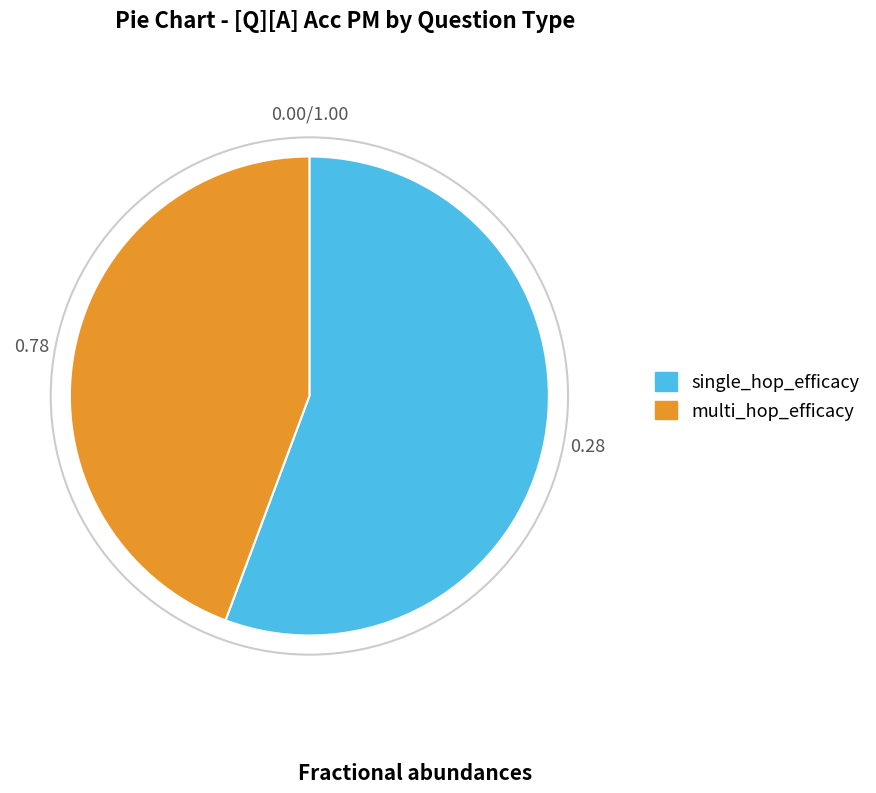

Rank the categories by value from lowest to highest.

multi_hop_efficacy, single_hop_efficacy